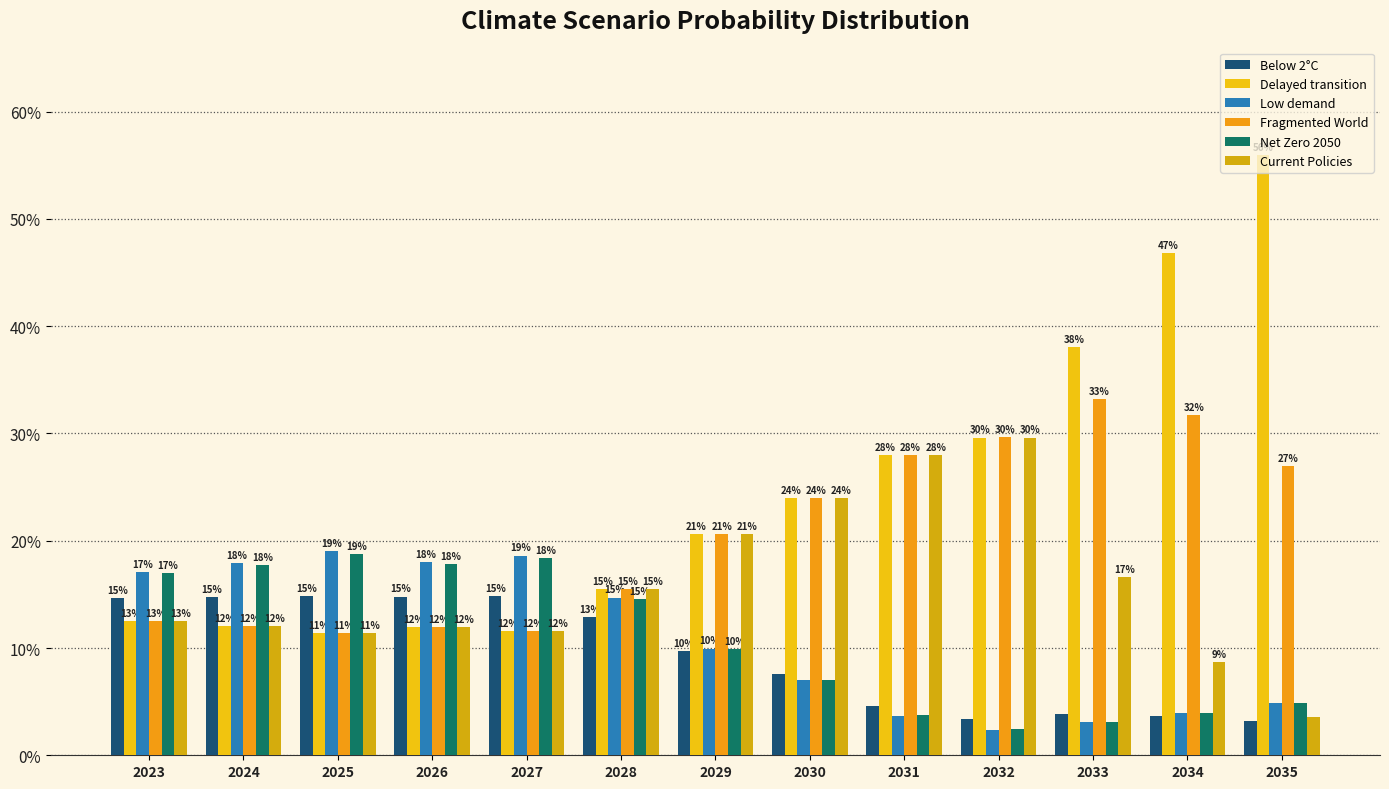

Does the chart contain stacked bars?

No